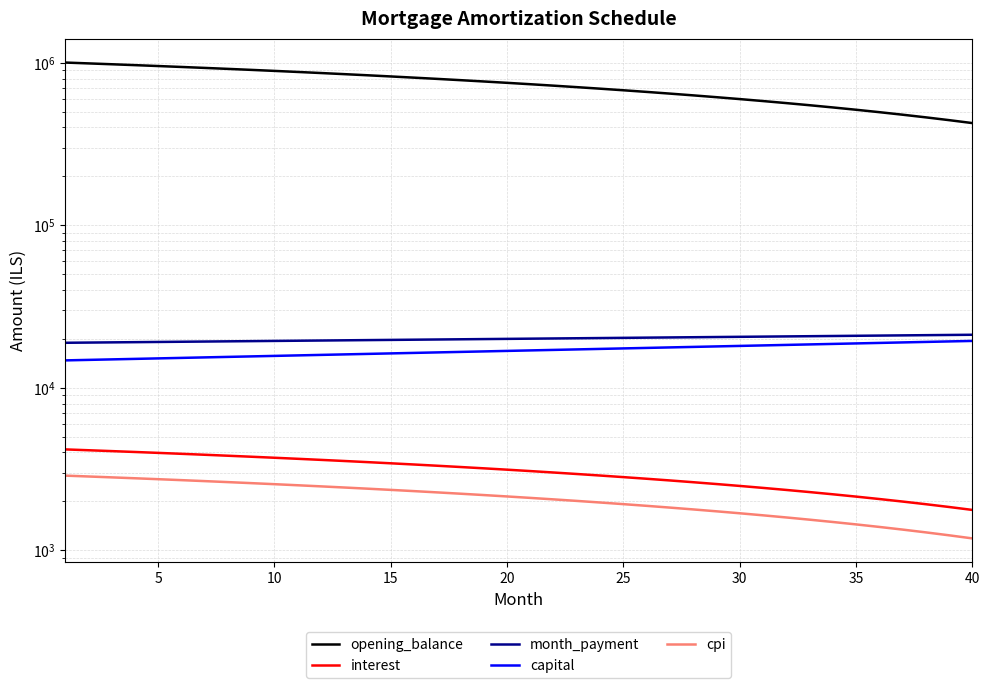

Does the chart display data point markers on the line(s)?

No